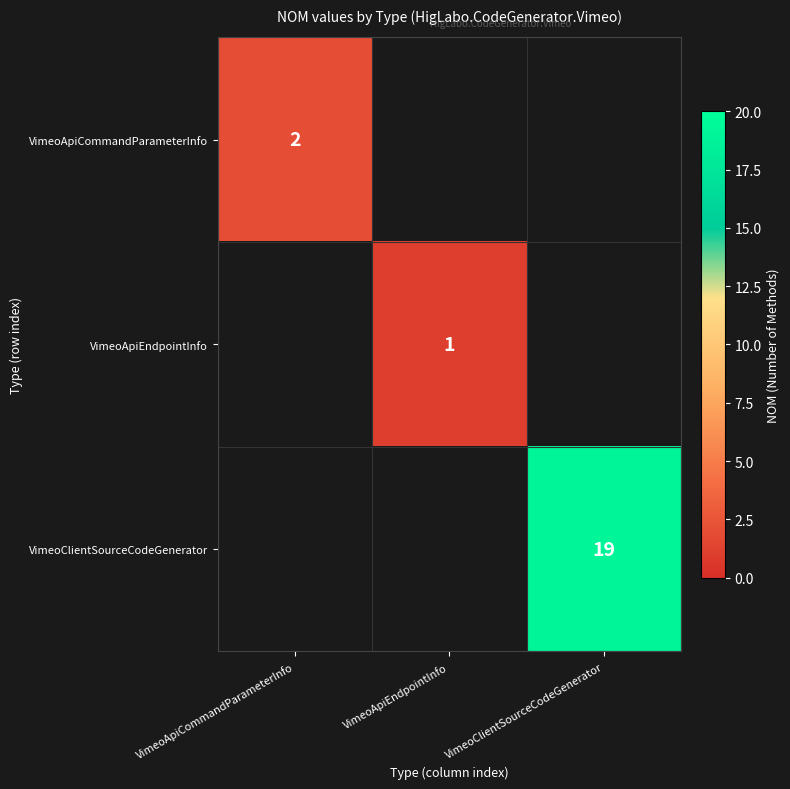

The VimeoApiEndpointInfo series shows 0 at VimeoApiEndpointInfo. True or false?

False